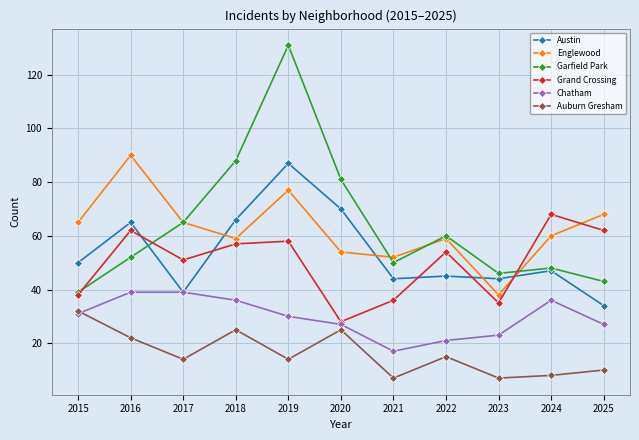

Which series has the widest spread of values?

Garfield Park